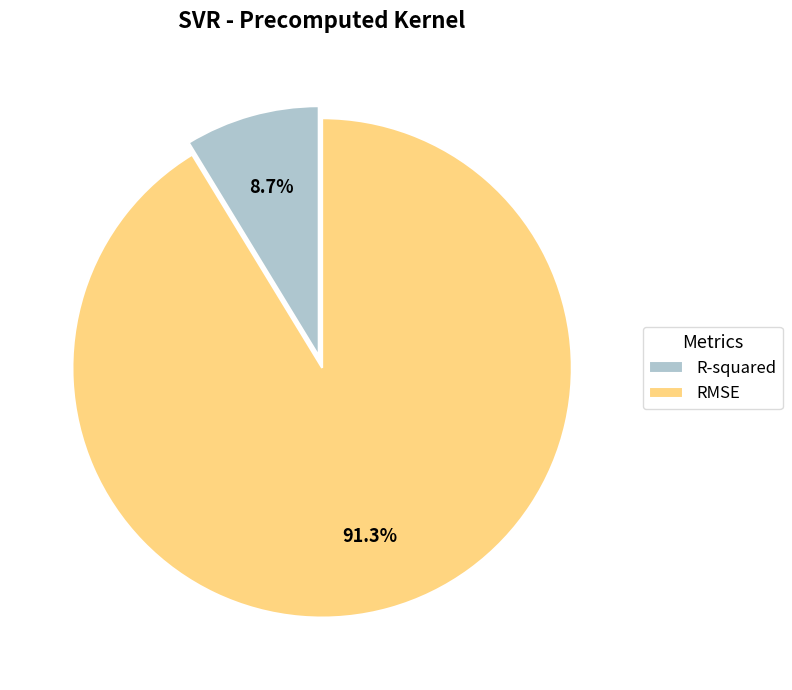

What percentage is NOT represented by R-squared?

91.3%